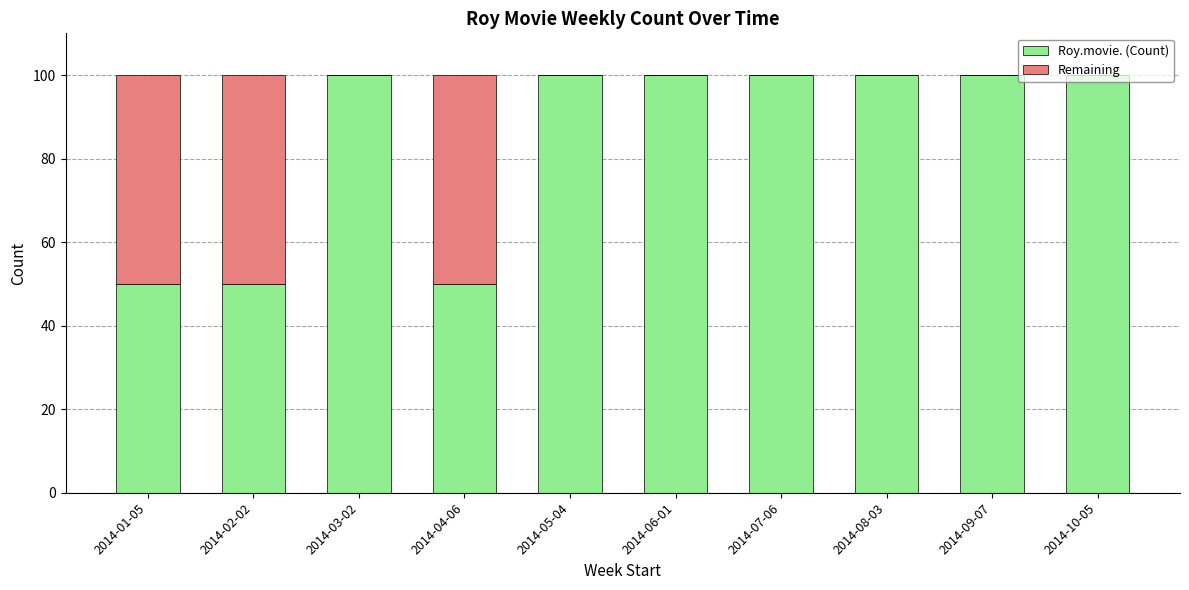

What is the total value across all series at 2014-02-02?

100